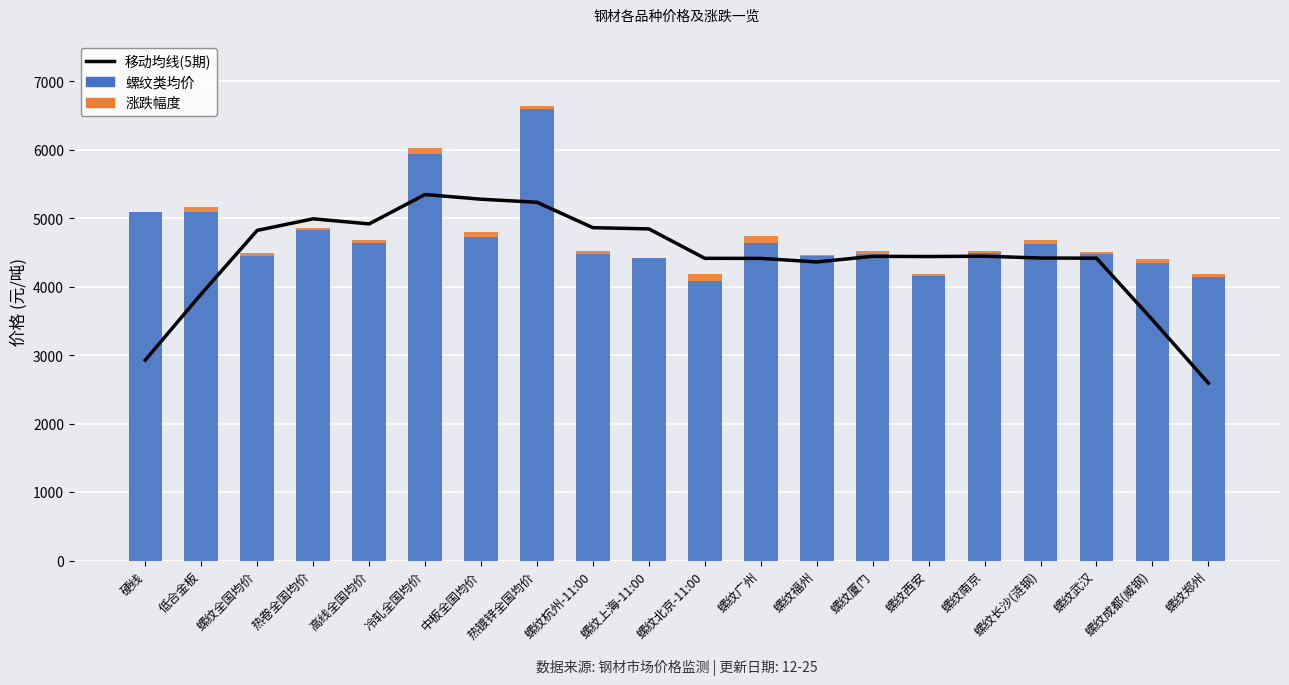

The value of 移动均线(5期) at 低合金板 is 3896.2. True or false?

True